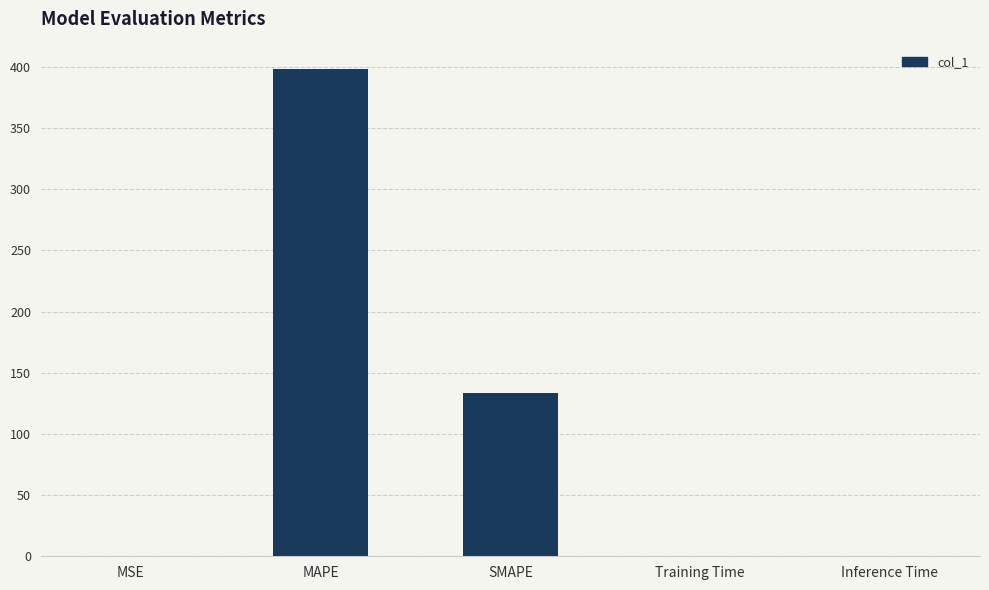

What is the greatest value displayed?

398.5